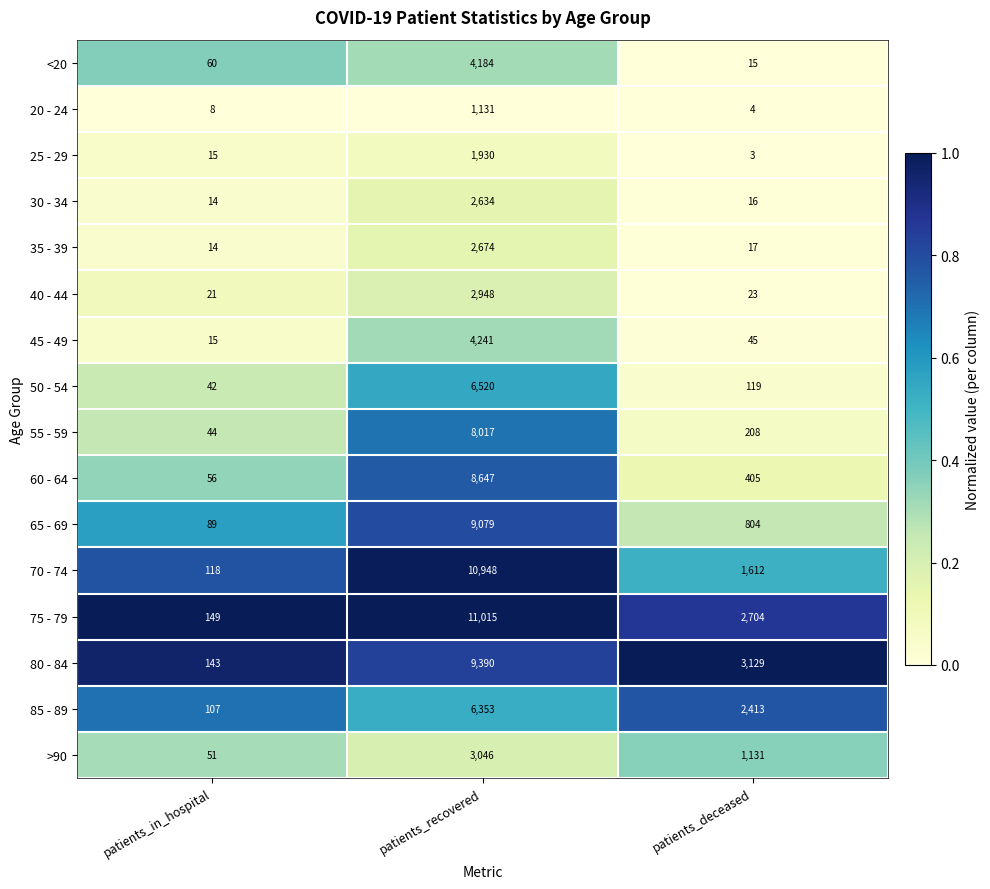

What is the sum of all >90 values?

4228